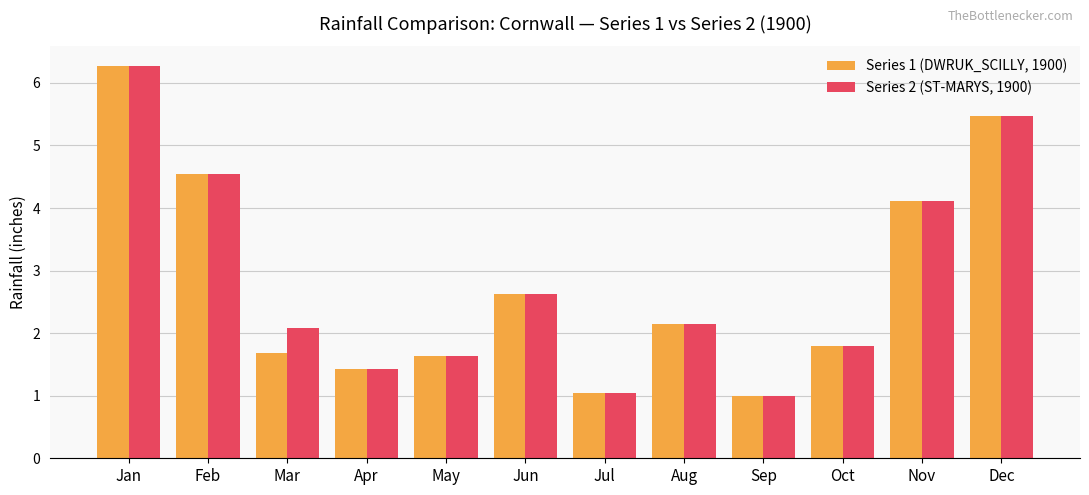

What is the average value of the Series 1 (DWRUK_SCILLY, 1900) series?

2.8